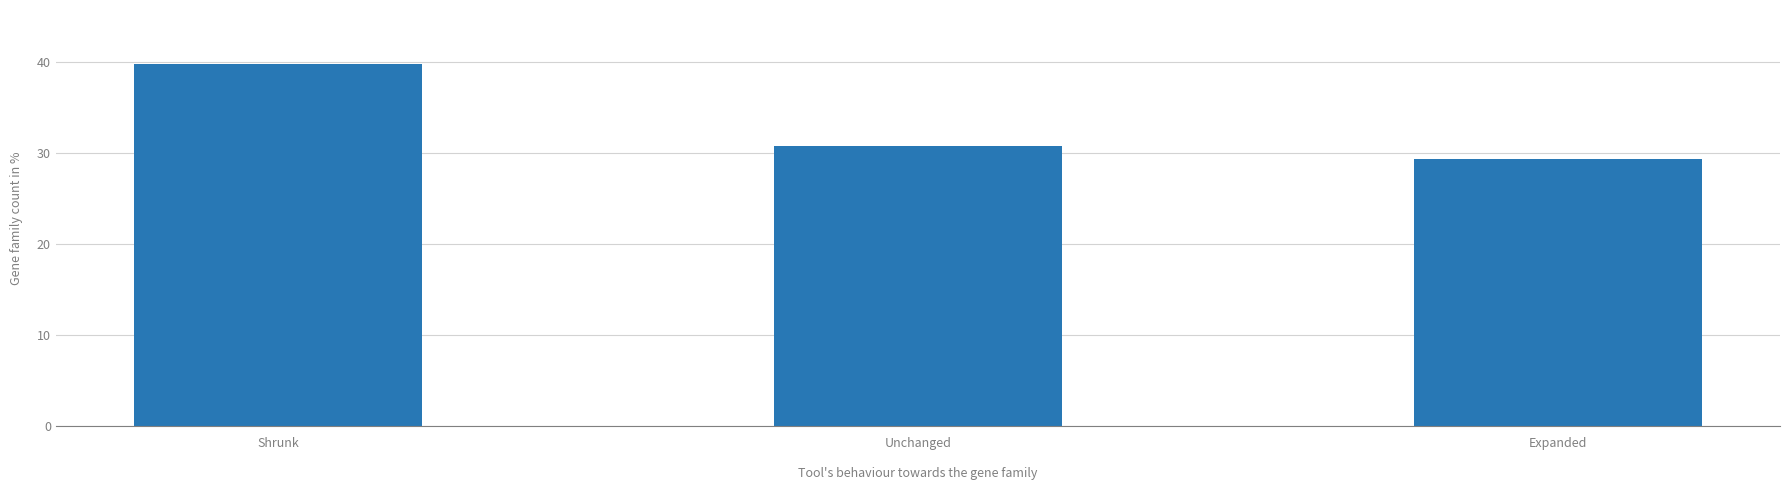

The value at Expanded is 29.4. True or false?

True